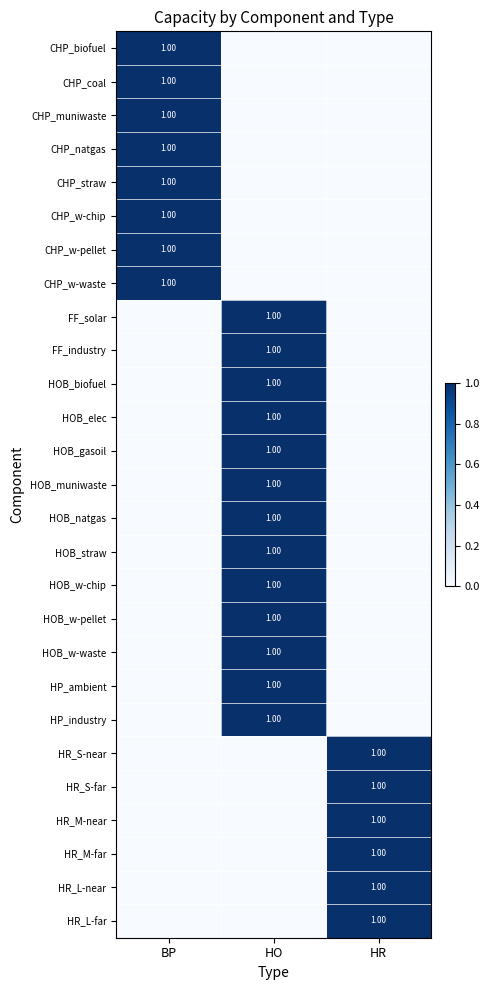

The CHP_coal series shows 1 at HO. True or false?

False